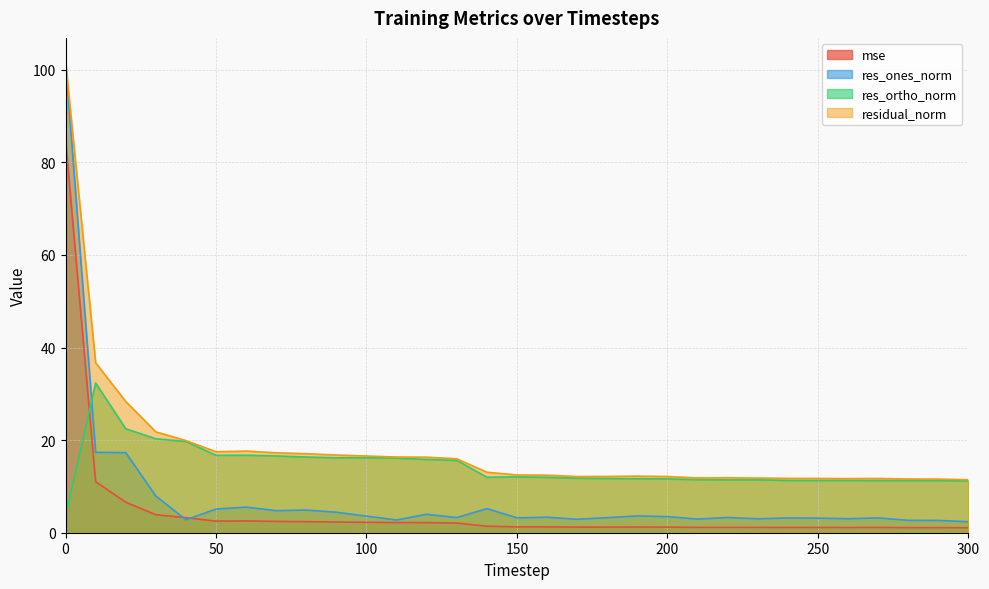

The res_ortho_norm series shows 11.3 at 250. True or false?

True